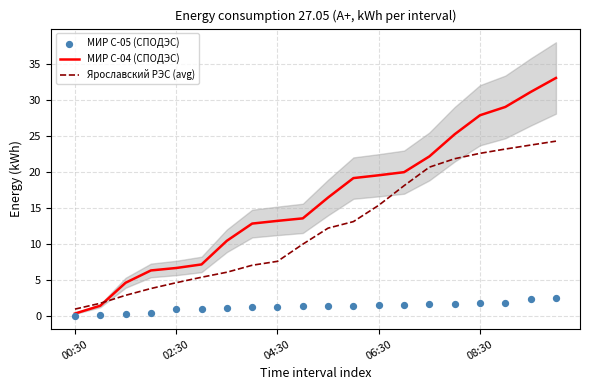

What are all the series names shown in the legend?

МИР С-04 (СПОДЭС), Ярославский РЭС (avg), МИР С-05 (СПОДЭС)